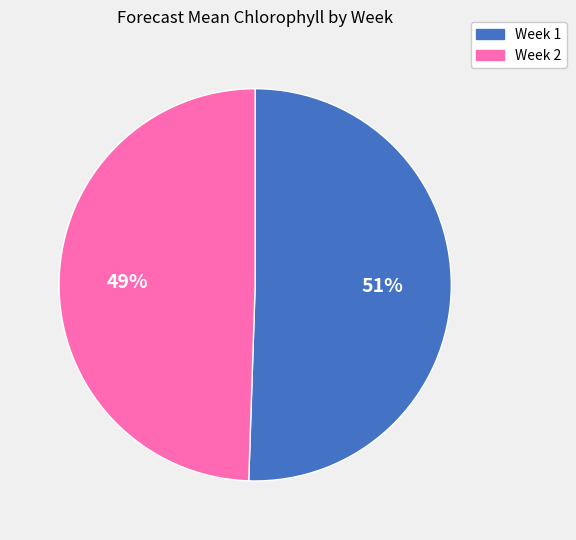

Count the number of slices in the pie.

2